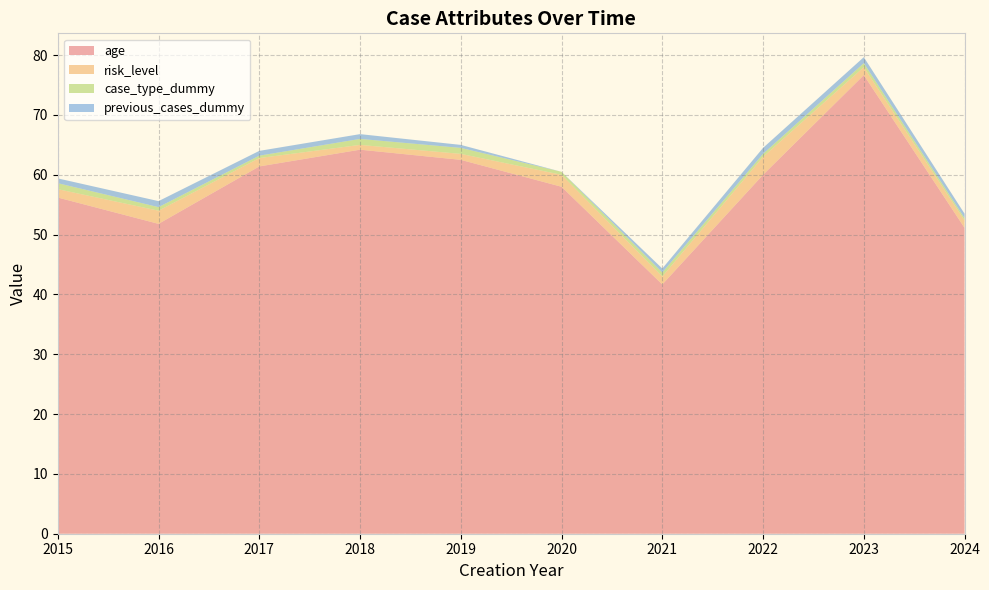

At which category is the sum across all series the highest?

2023